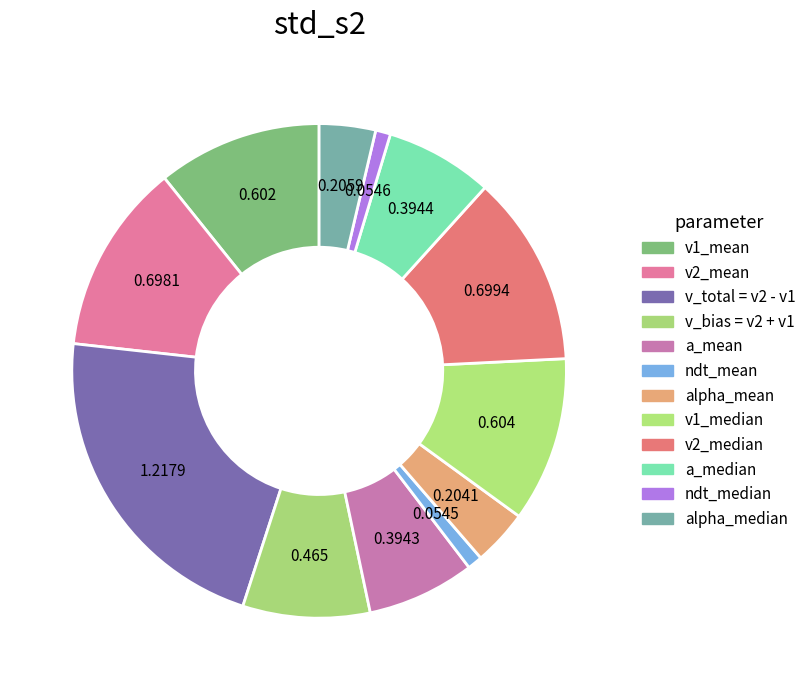

How many segments does this pie chart have?

12